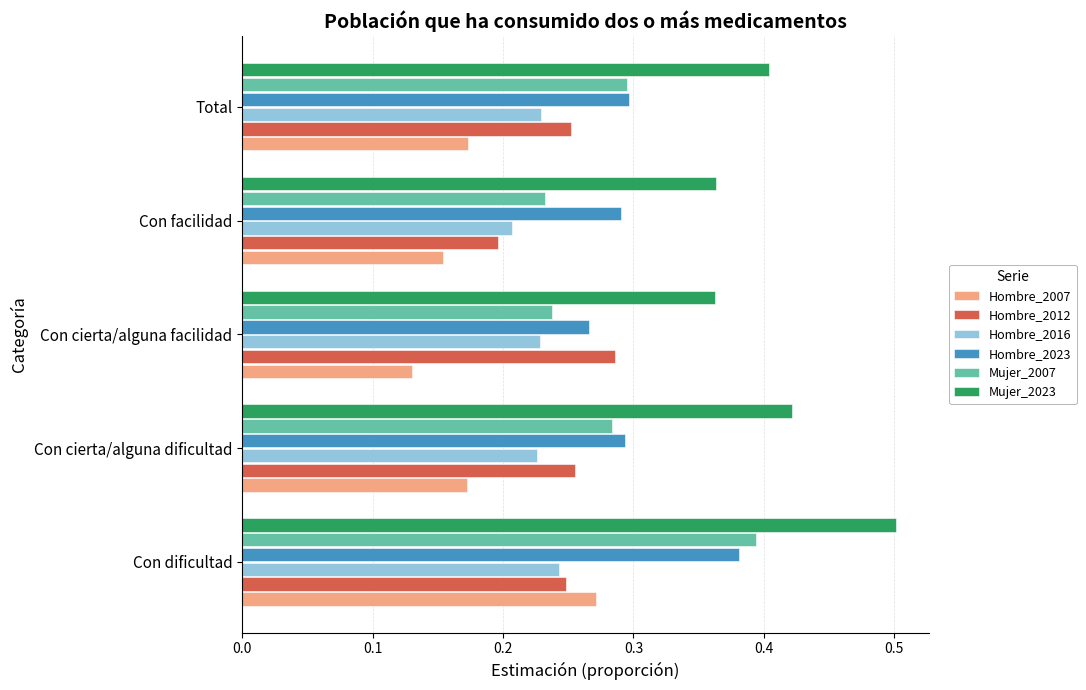

The Hombre_2016 series shows 0.4 at Con dificultad. True or false?

False